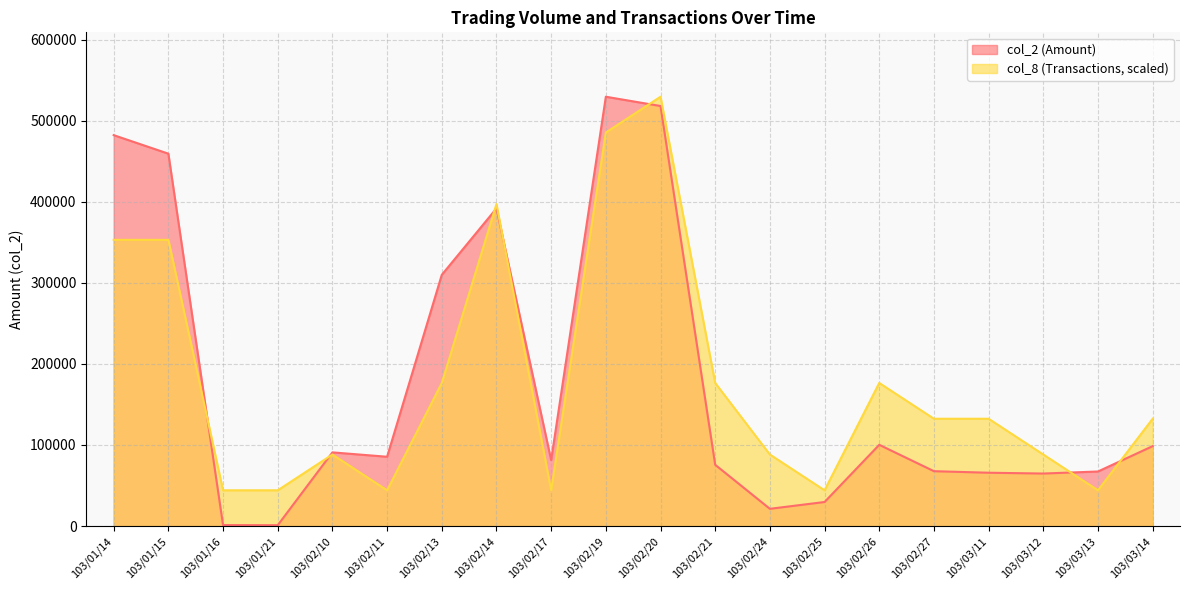

What is the maximum value shown in the chart?

529470.0